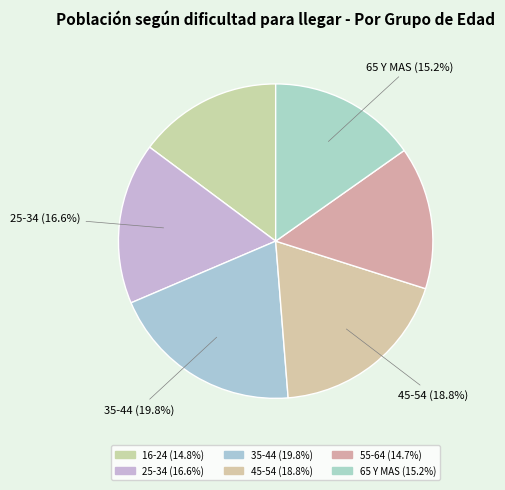

Which has a higher value, 35-44 or 25-34?

35-44